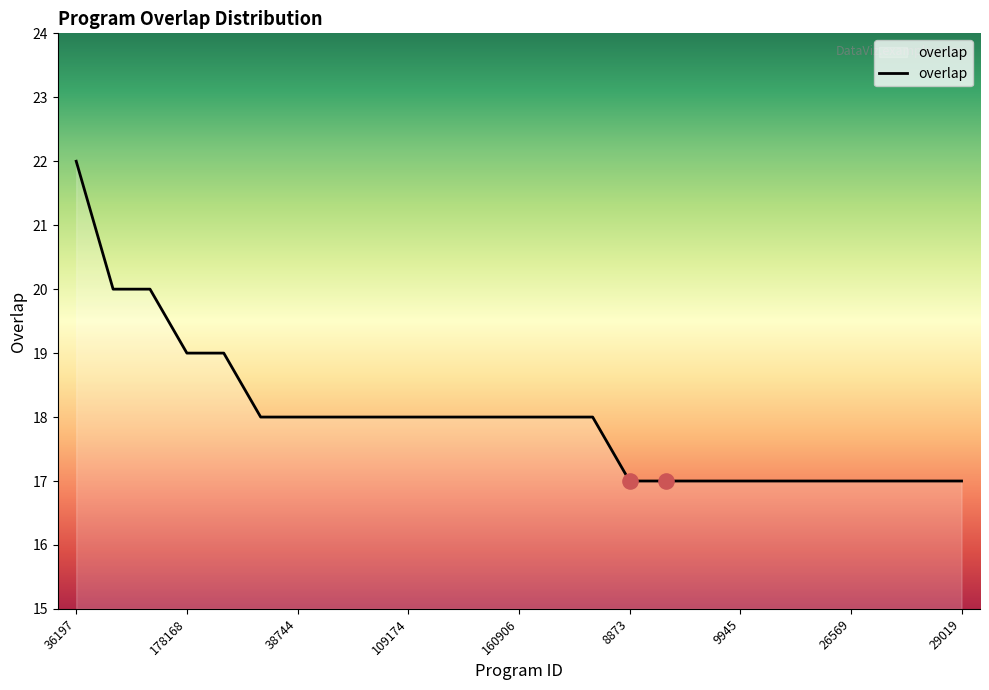

What is the maximum value shown in the chart?

22